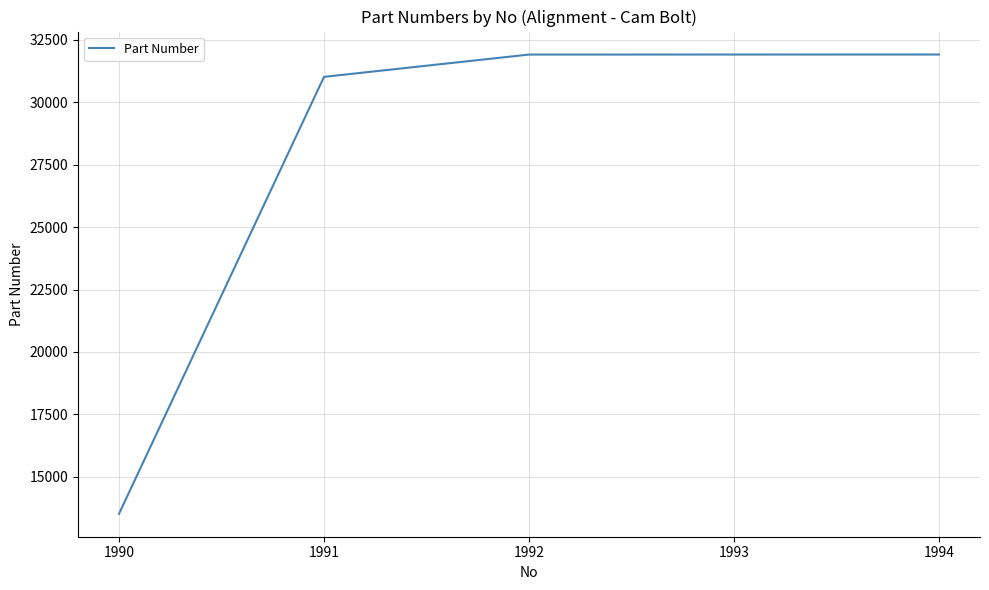

True or false: the data shows 31918 at 1994.

True